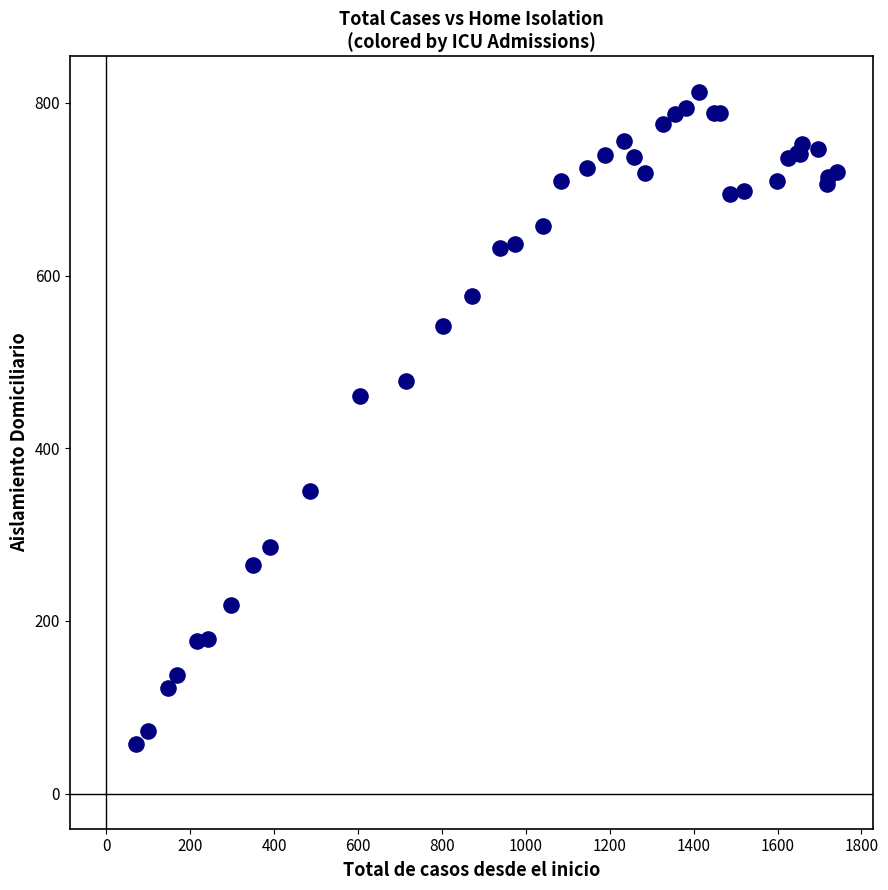

What Y value in the scatter plot is closest to 435?

460